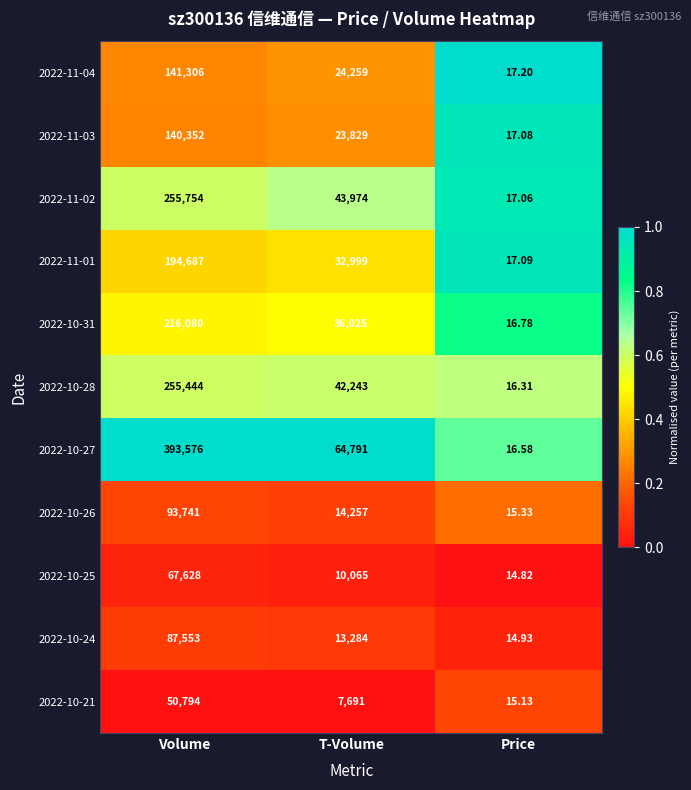

Count the number of data series in this chart.

11